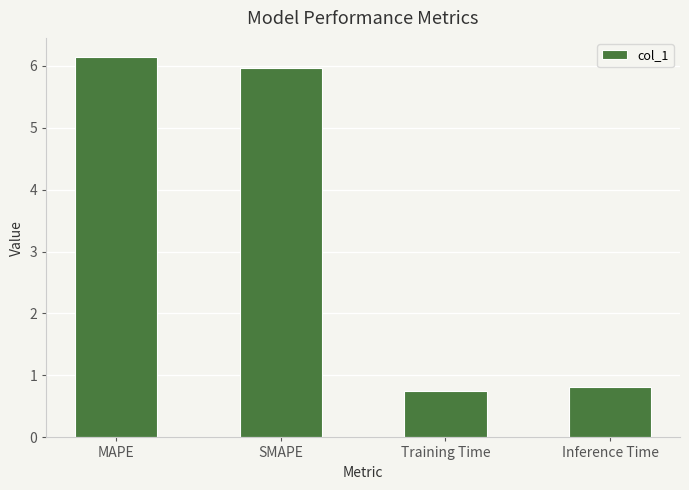

What is the sum of the values at Inference Time and Training Time?

1.6